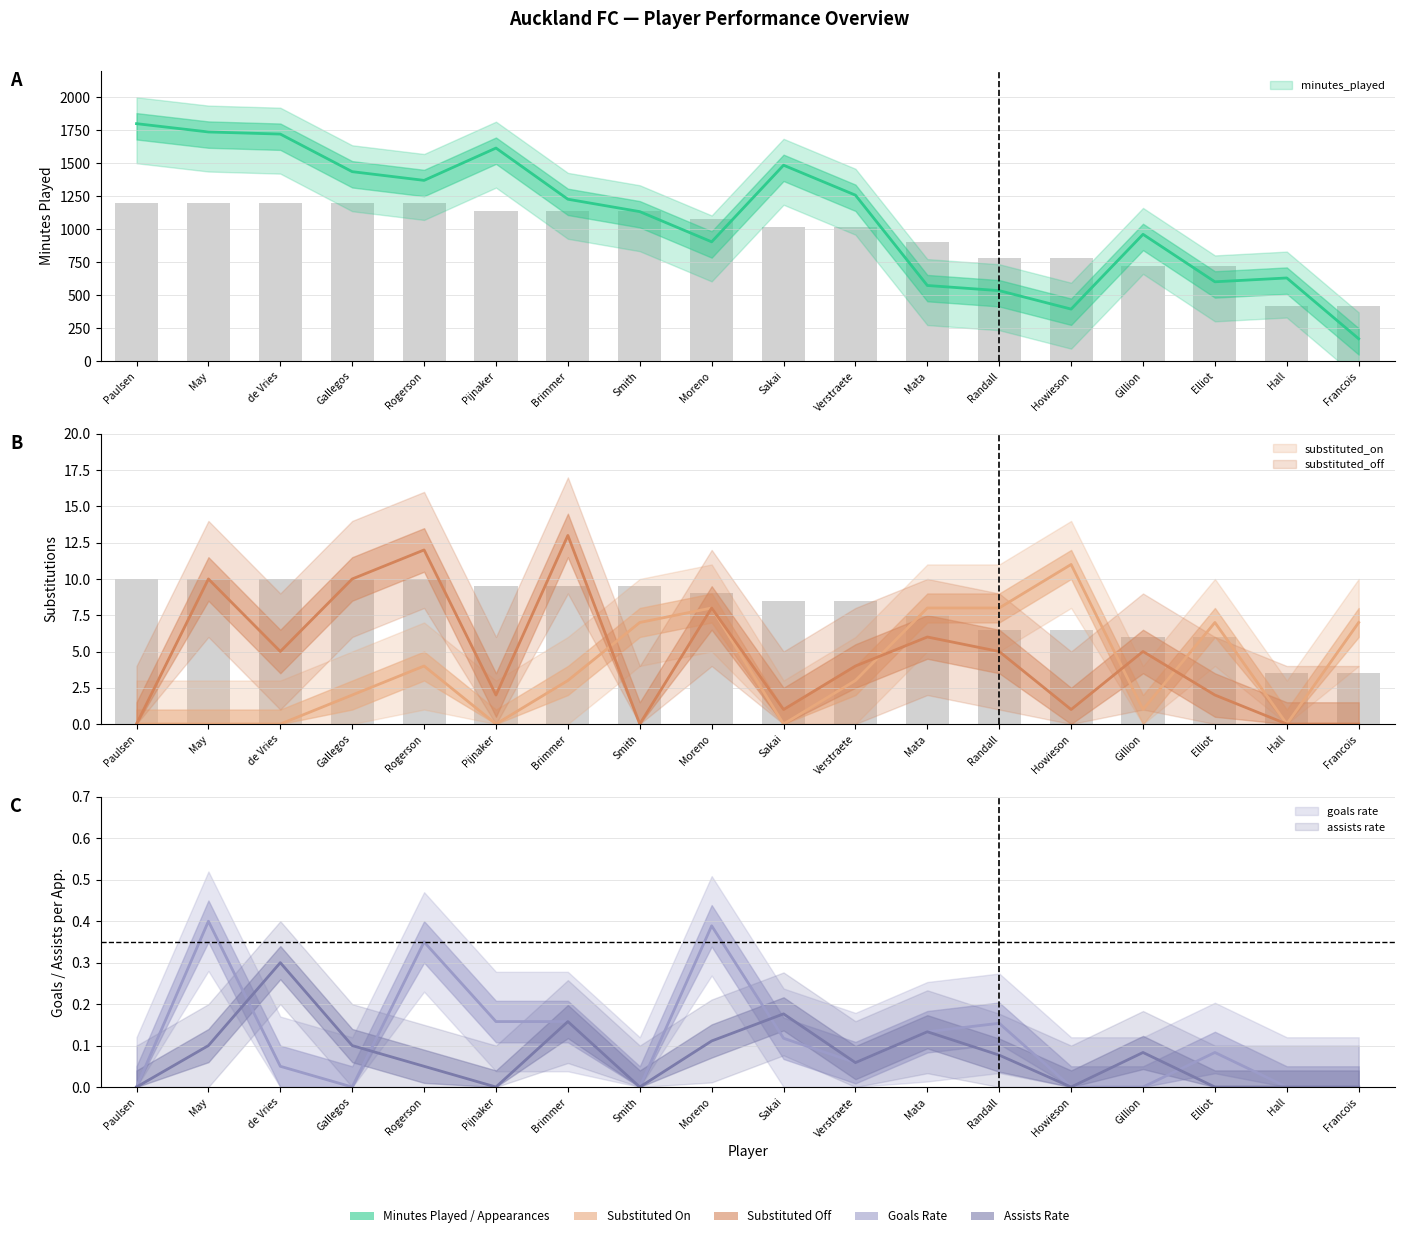

The appearances series shows 279.8 at Sakai. True or false?

False